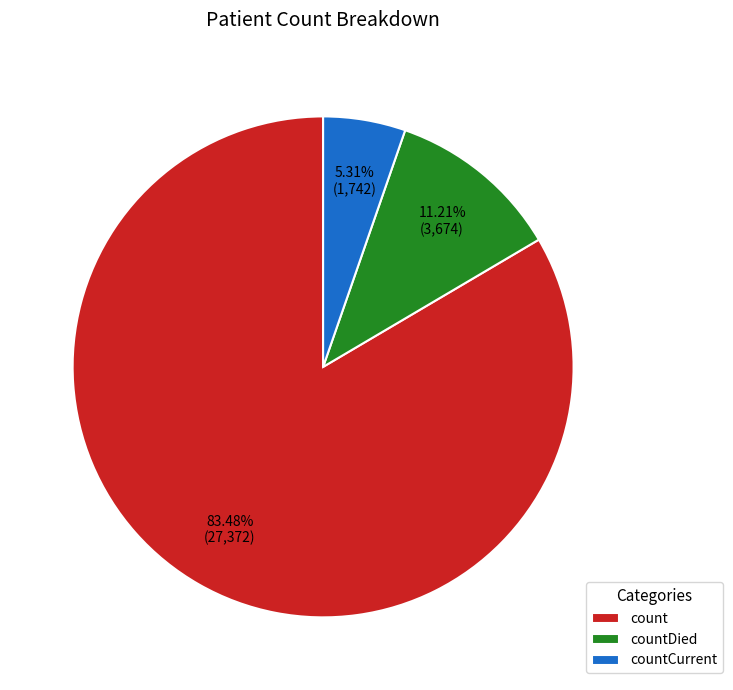

What is the smallest slice in the pie chart?

countCurrent